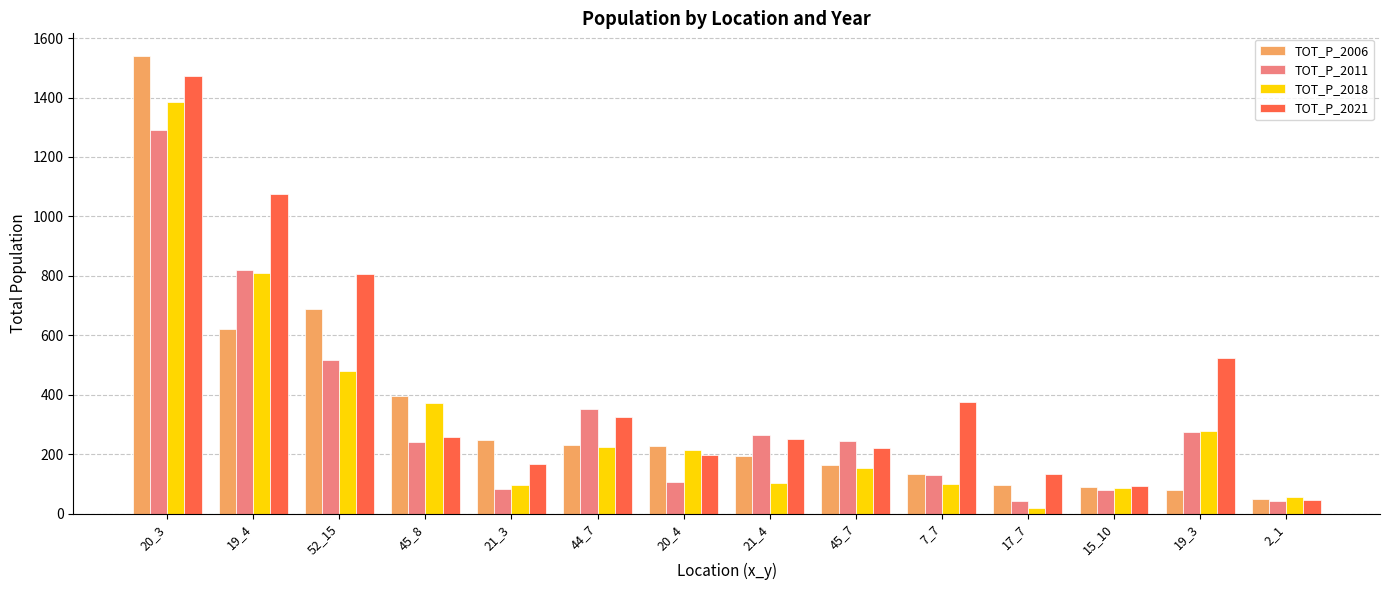

Is the value of TOT_P_2021 at 20_3 greater than the value of TOT_P_2018 at 19_4?

Yes